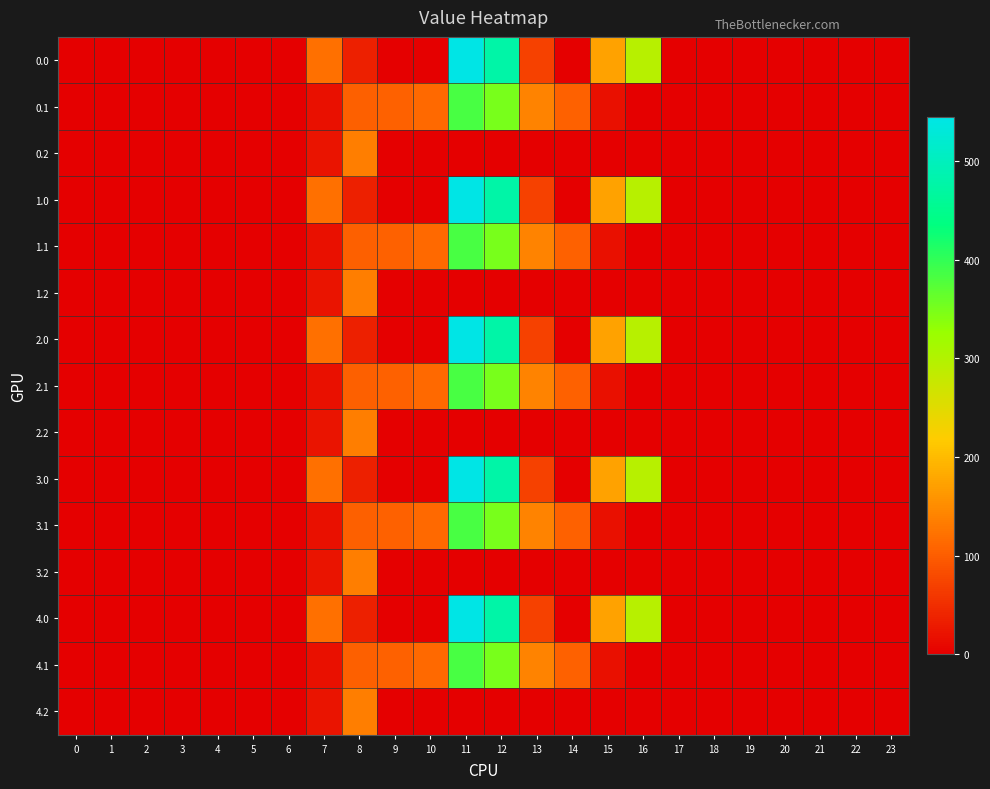

Which category has the highest value across all series?

11